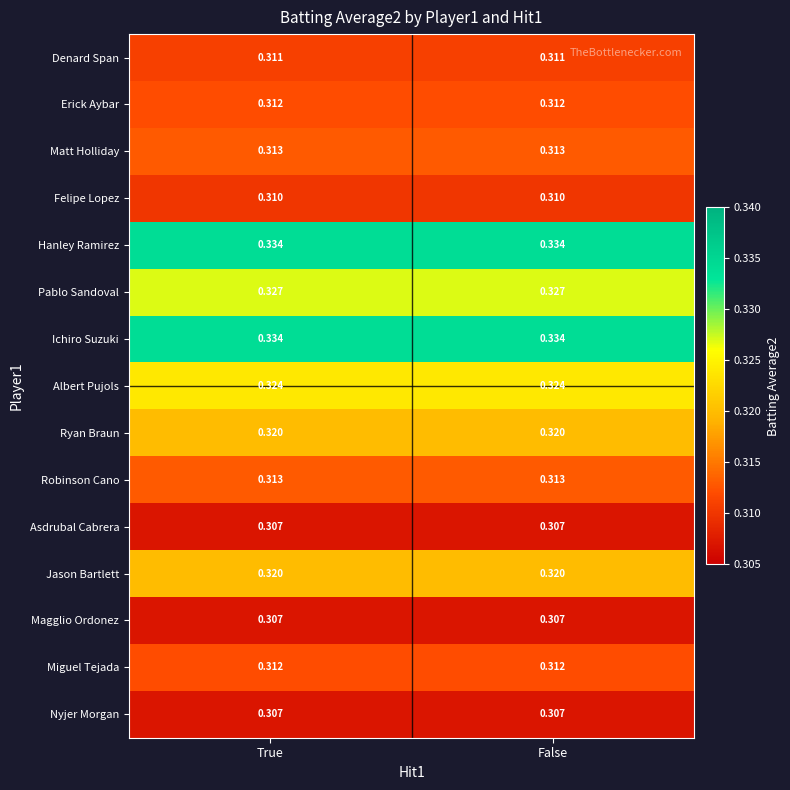

Is the value of Pablo Sandoval at False greater than the value of Felipe Lopez at False?

Yes